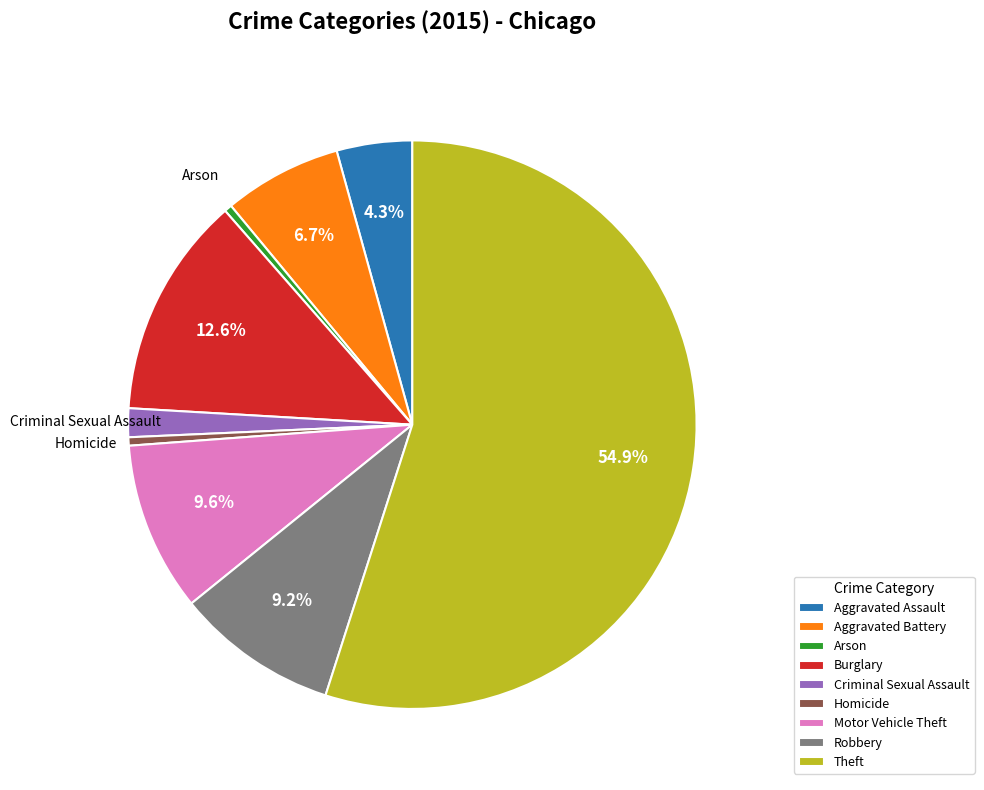

Which has a higher value, Arson or Criminal Sexual Assault?

Criminal Sexual Assault